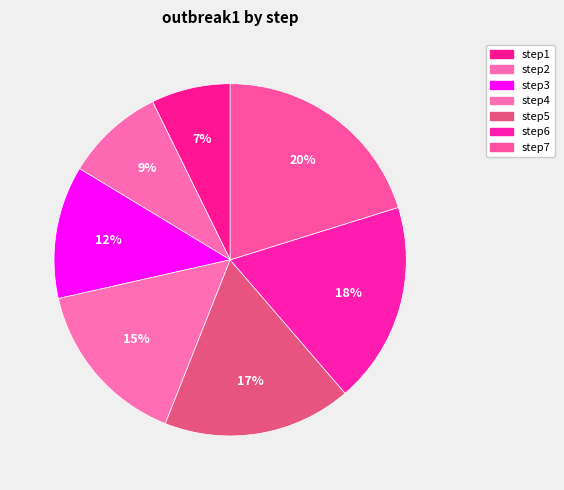

Which slice is the smallest?

step1